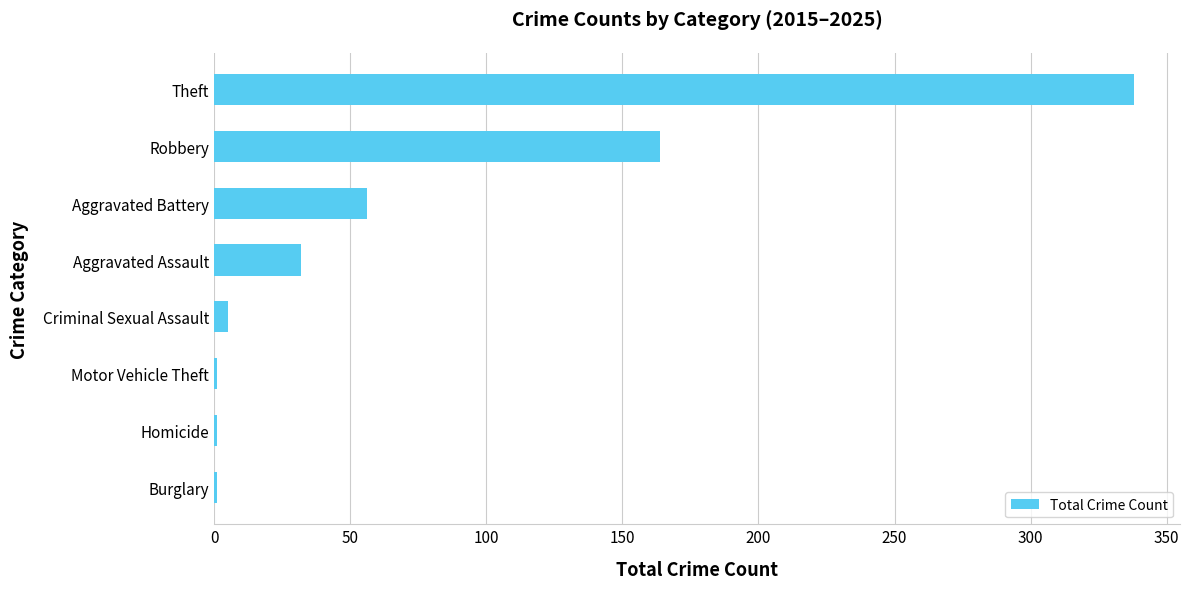

What is the change in value from Aggravated Assault to Aggravated Battery?

+24